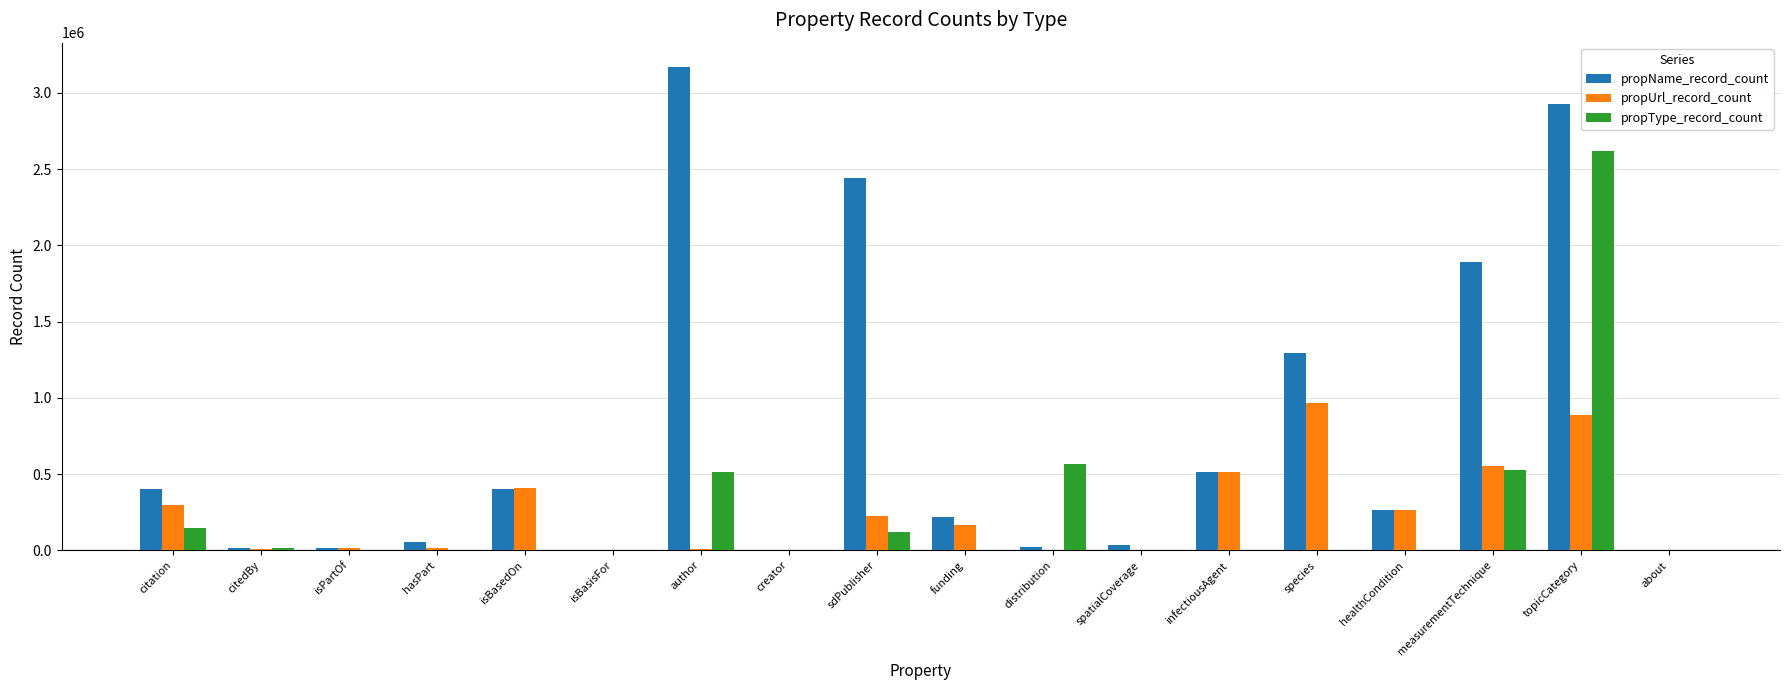

How many categories are shown in the chart?

18